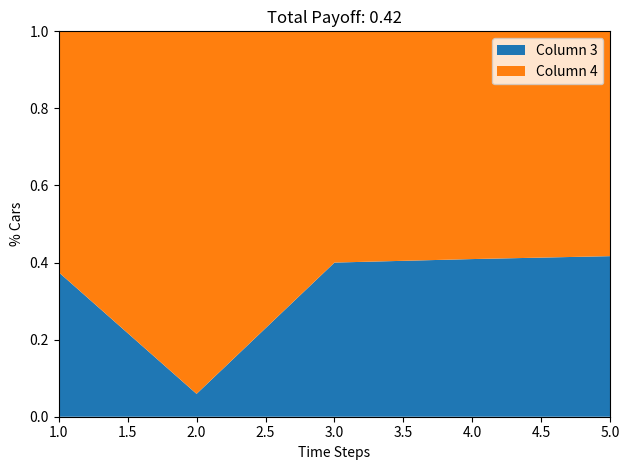

True or false: Column 4 and Column 3 intersect in this chart.

False